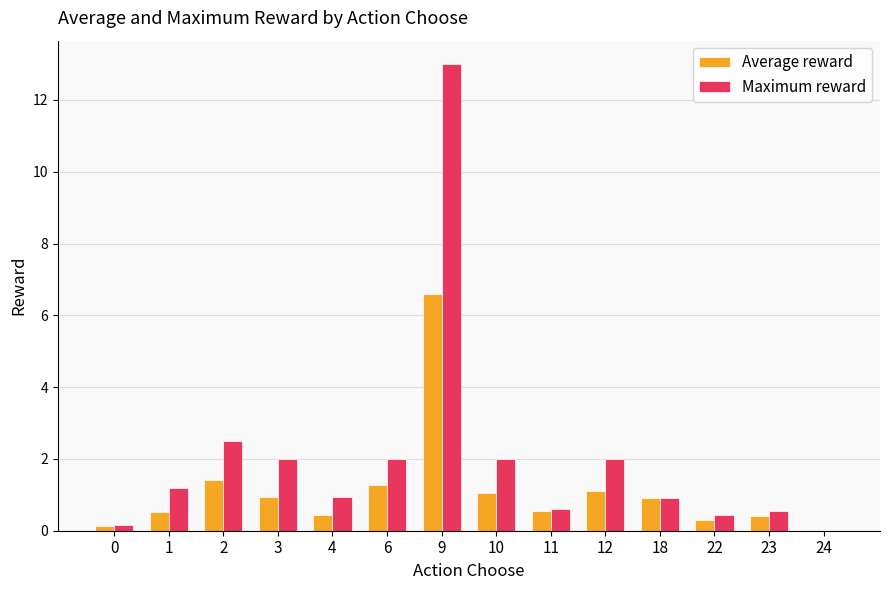

True or false: Maximum reward has a value of 2.0 at 6.

True